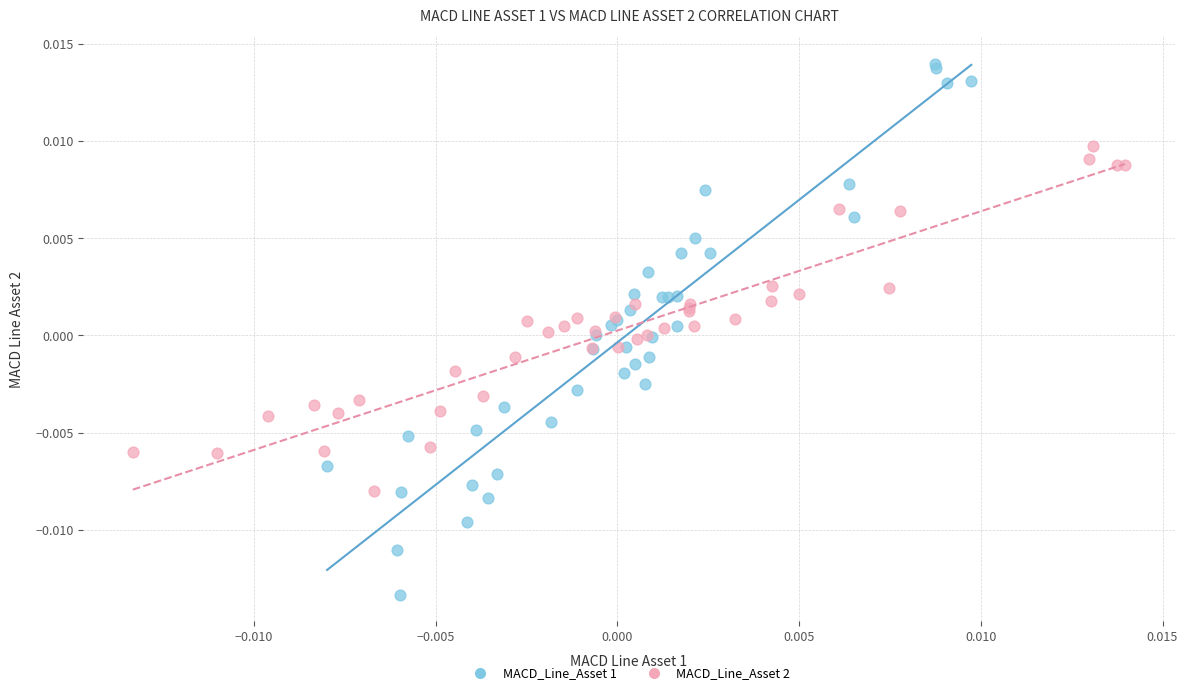

Which series contains the highest Y value?

MACD_Line_Asset 1